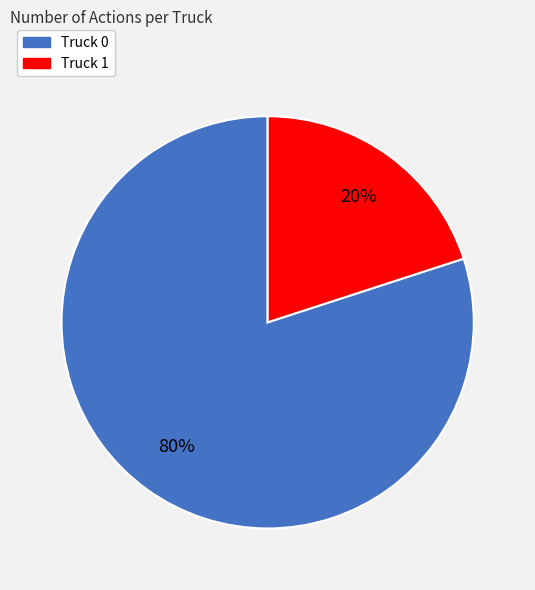

To the nearest percent, what portion does Truck 1 represent?

20%